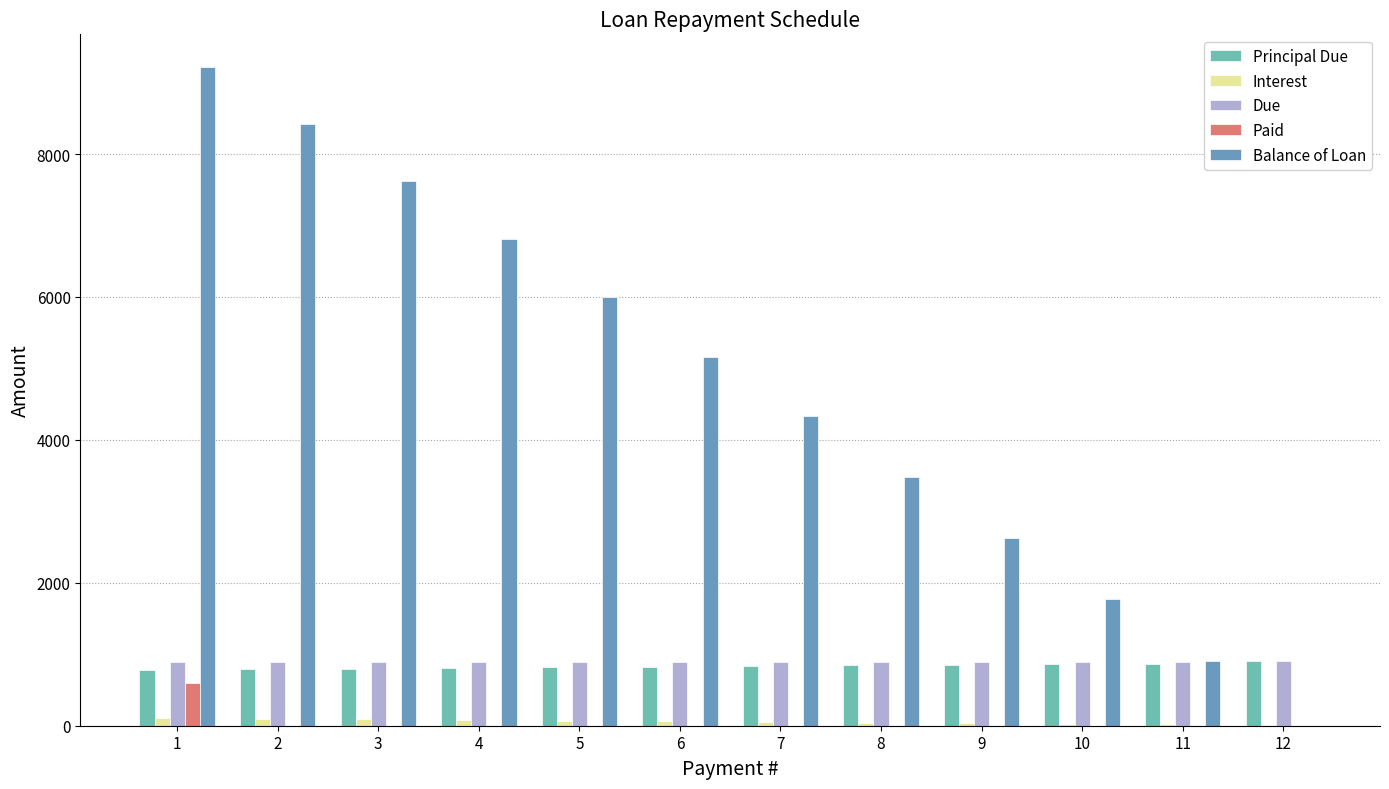

What is the highest value of the Paid series?

600.0